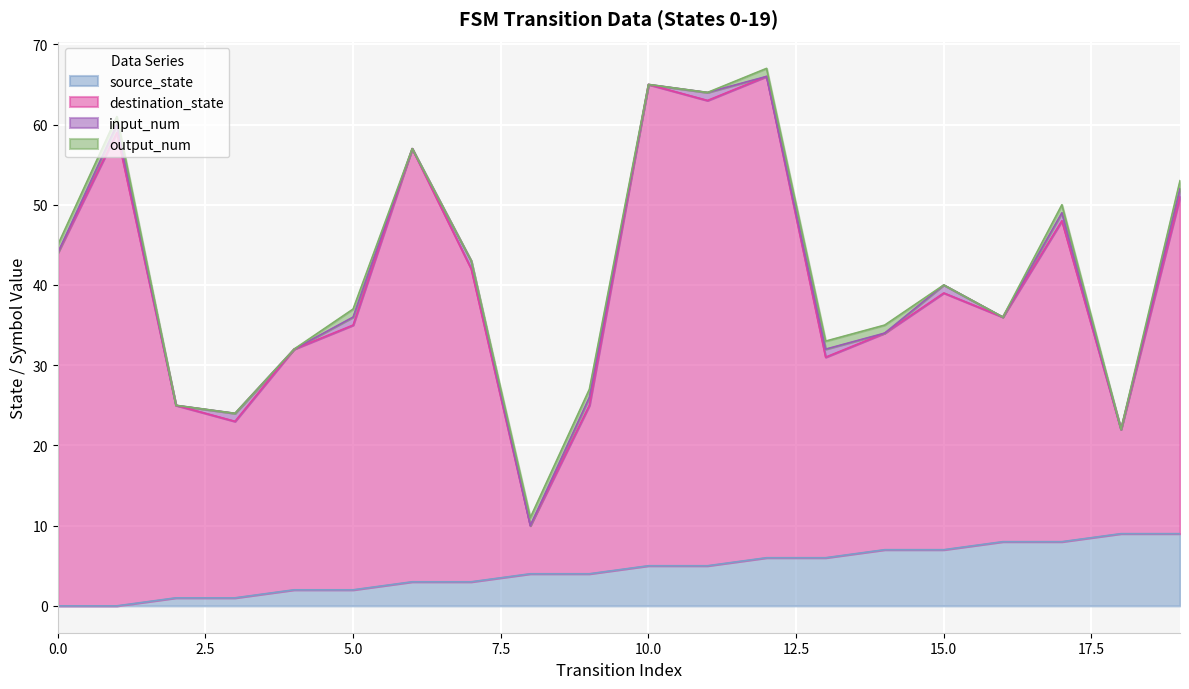

What is the difference between the maximum and minimum values in the destination_state series?

56